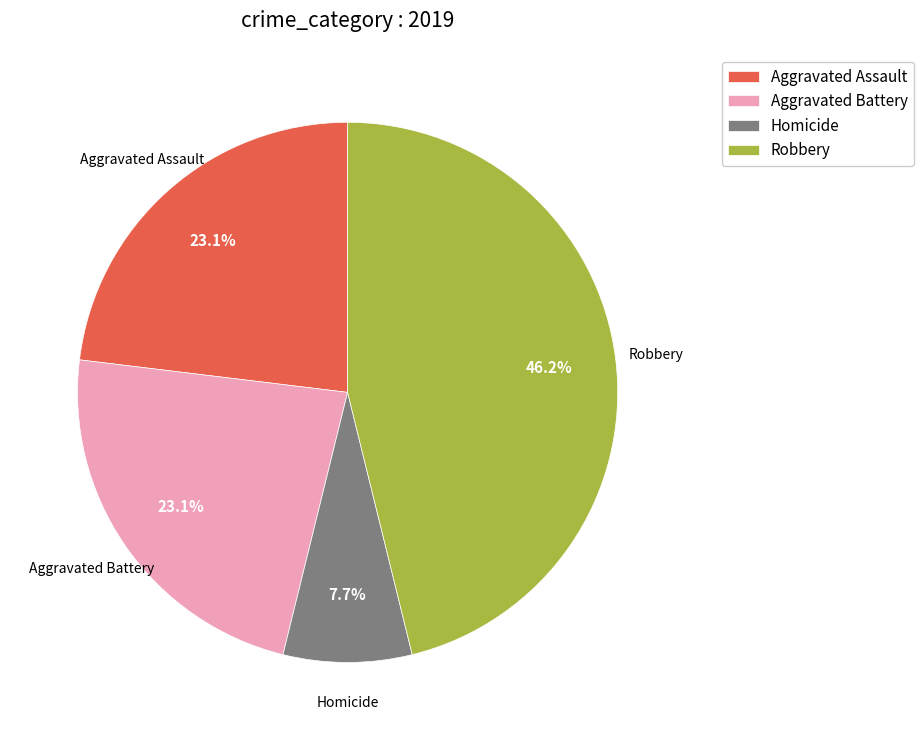

Between Aggravated Battery and Homicide, which is larger?

Aggravated Battery